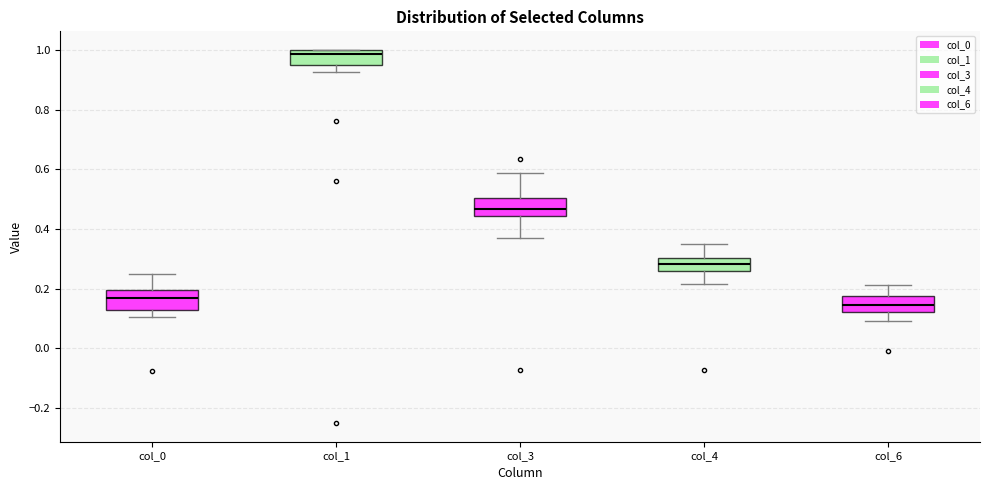

Which box's median line is the highest?

col_1